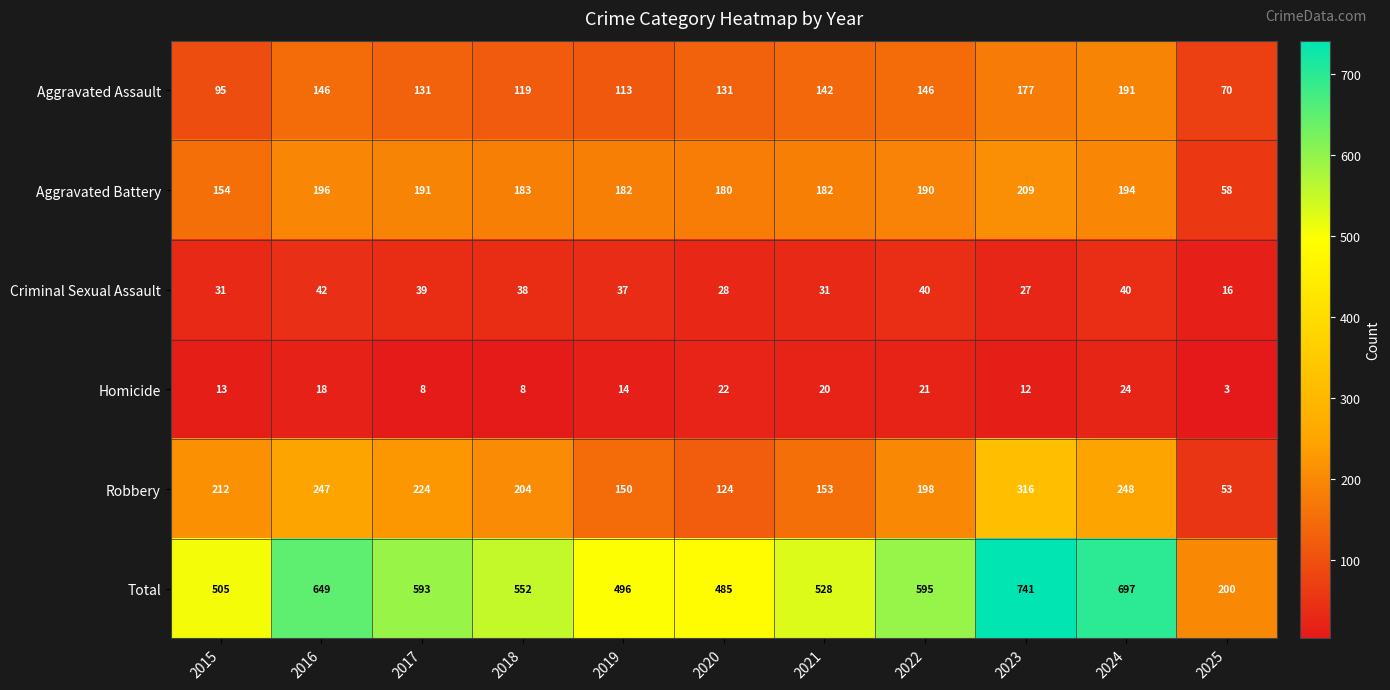

Which series changed the most between 2016 and 2021?

Total